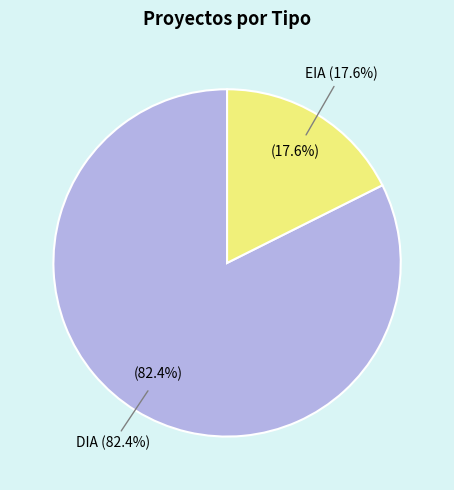

How many slices are in this pie chart?

2